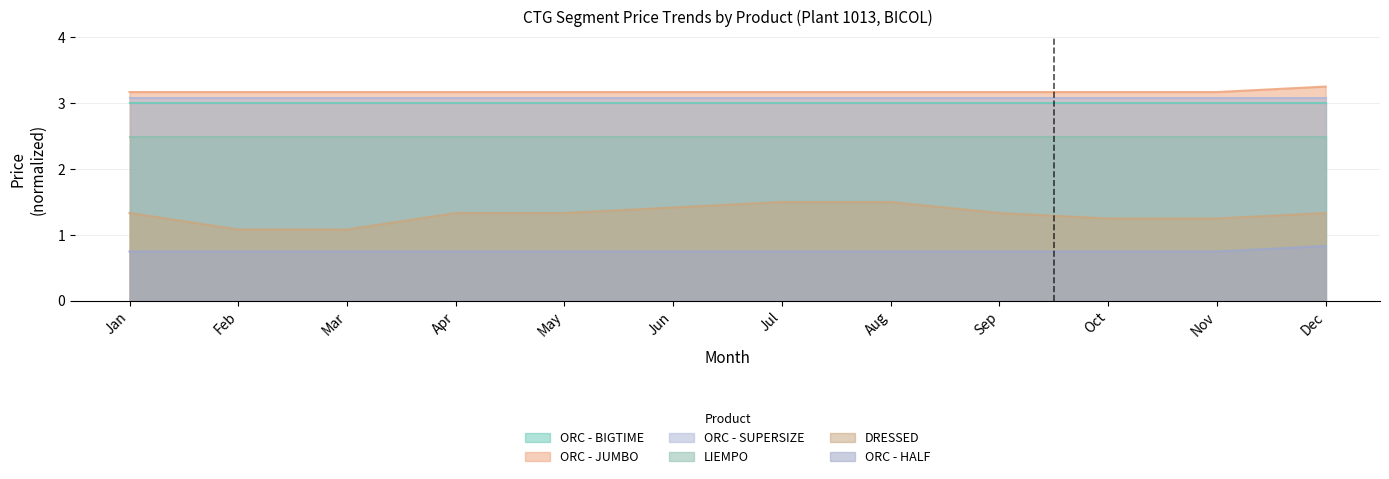

Is it true that DRESSED equals 1.3 at Jan?

True